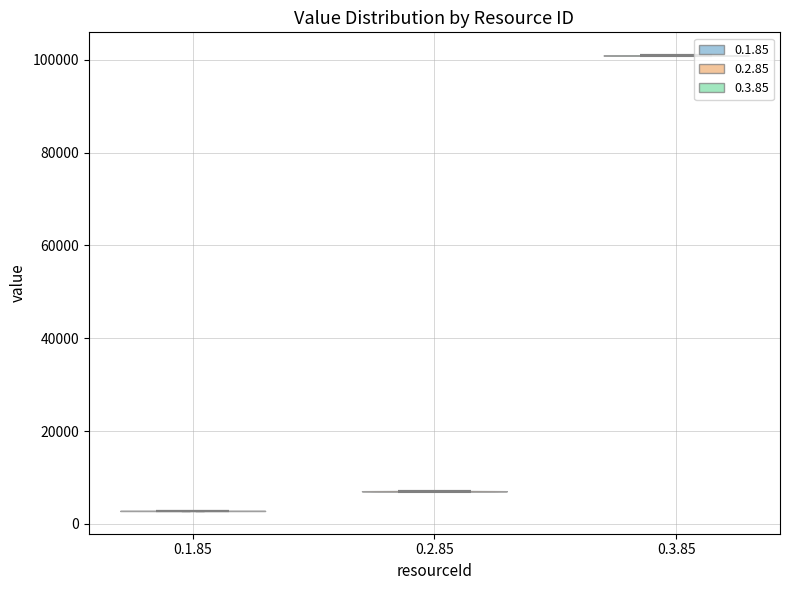

Reading left to right, read every violin against the y-axis: where its median line is, and the lowest and highest points it reaches. The values are not printed on the chart, so give them approximately, as read against the axis.

0.1.85: median line 2000, lowest point 2000, highest point 2000
0.2.85: median line 8000, lowest point 6000, highest point 8000
0.3.85: median line 100000, lowest point 100000, highest point 102000